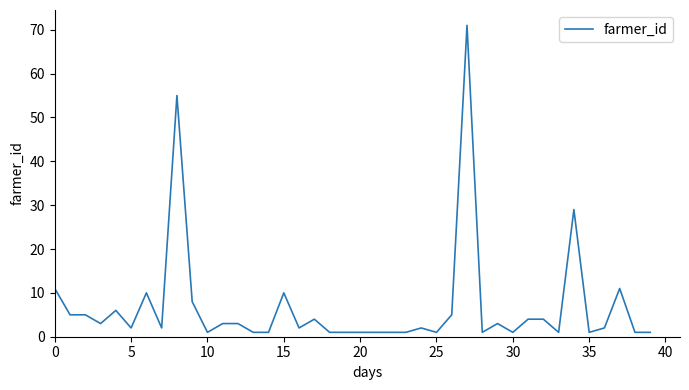

What is the sum of all values?

276